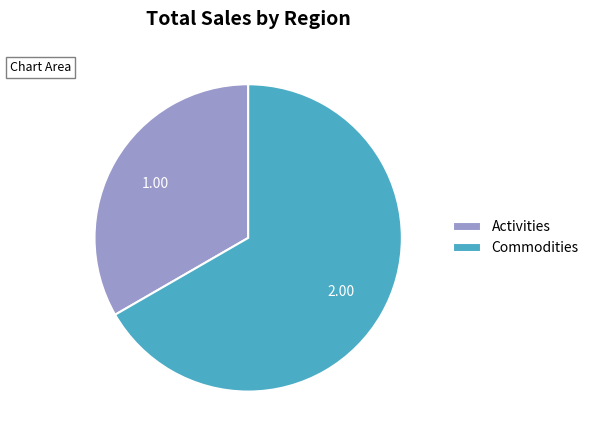

Does any single category account for the majority?

Yes